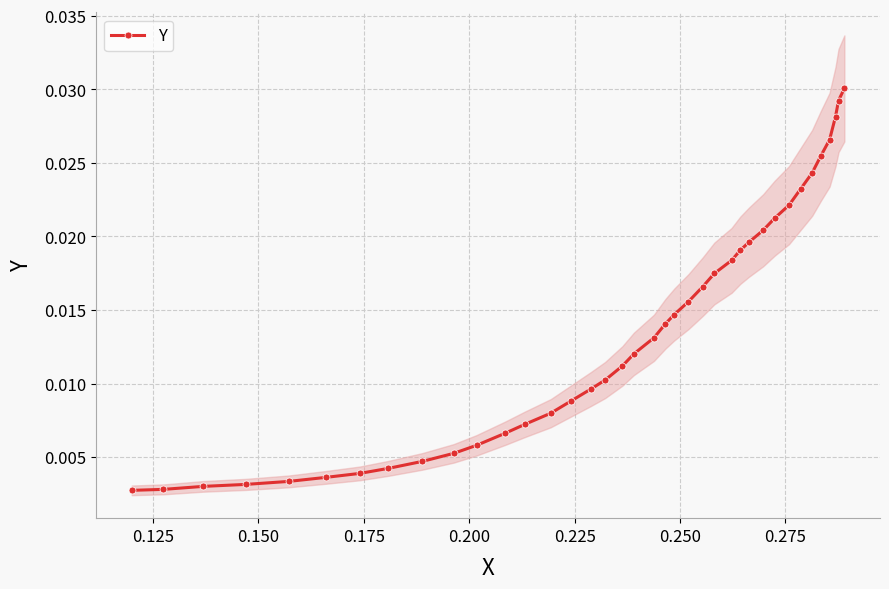

Does the chart have visible grid lines?

Yes